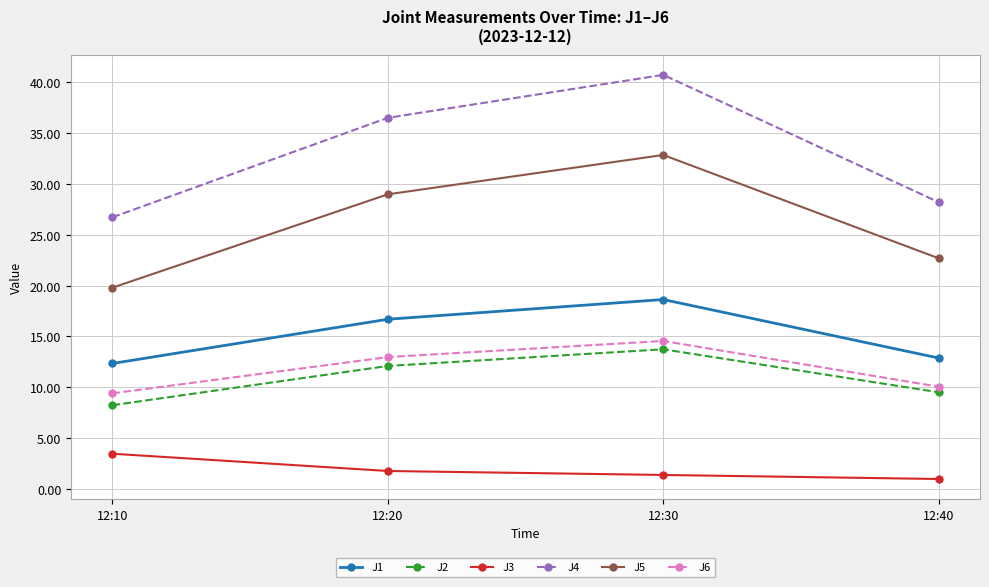

What is the value of the J6 point at the 2nd from the left?

13.0